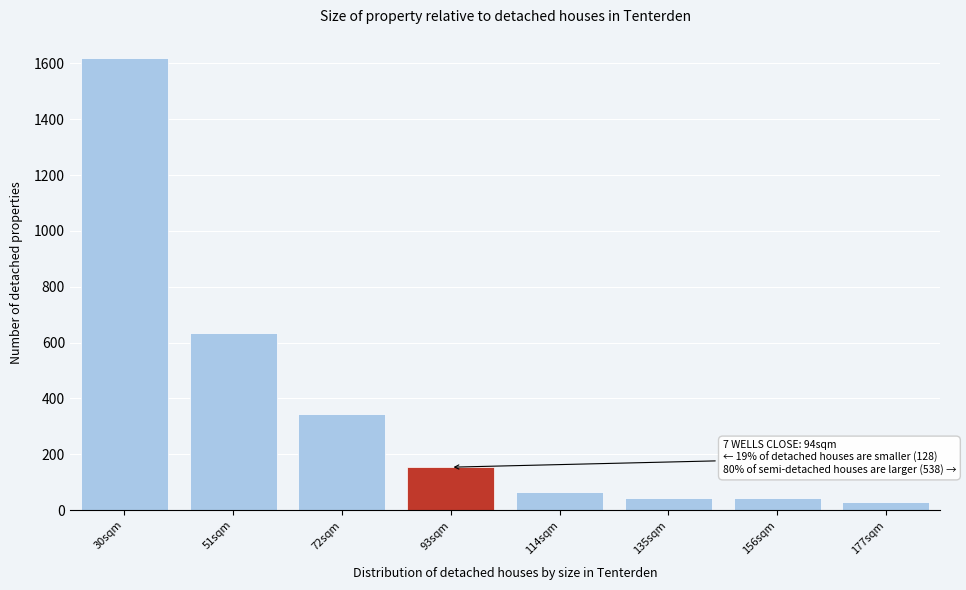

Reading right to left, list all the values displayed in this chart.

28	42	42	64	154	346	636	1621